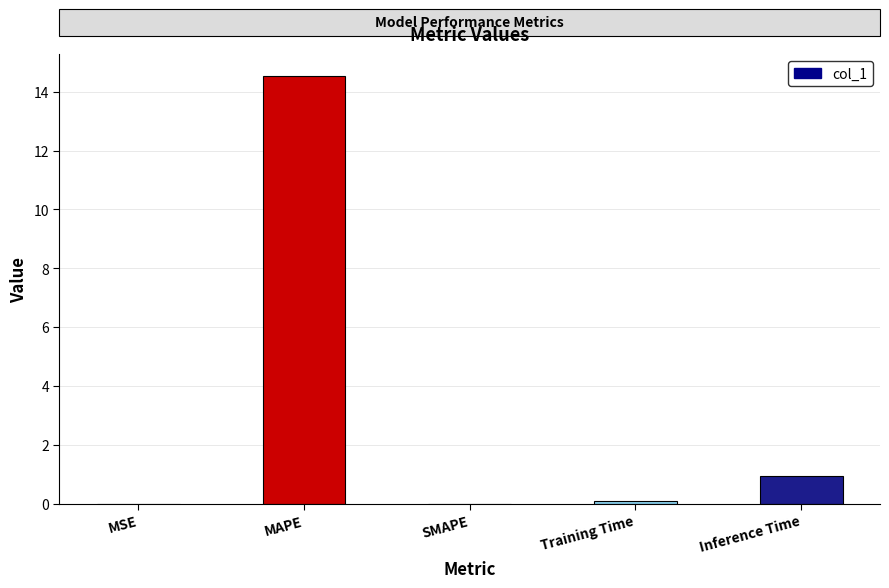

What is the change in value from Training Time to Inference Time?

+0.9